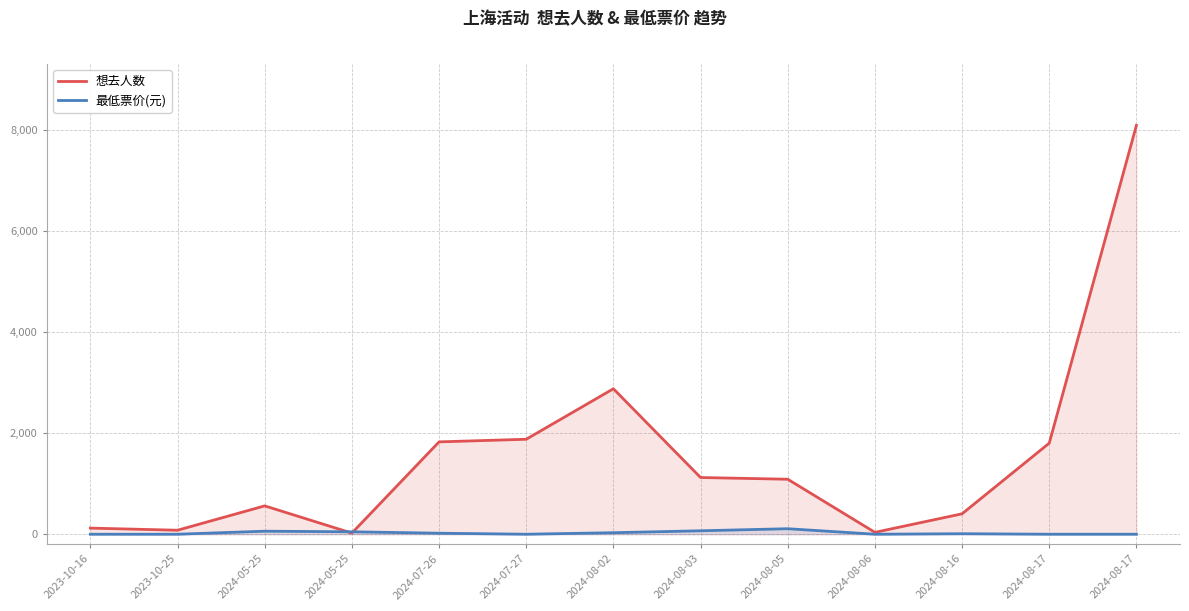

Rank the series by their average value, from lowest to highest.

最低票价(元), 想去人数